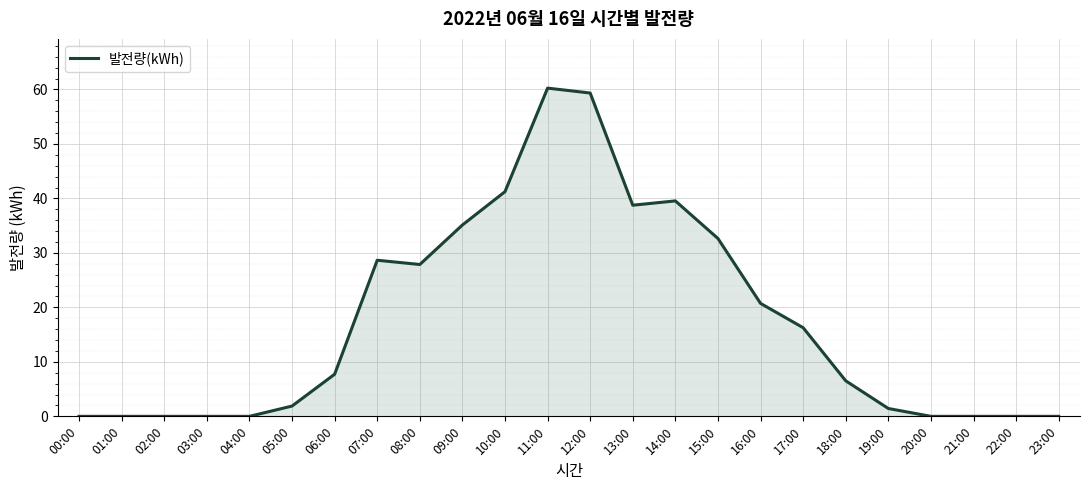

What position from the left is 04:00?

5